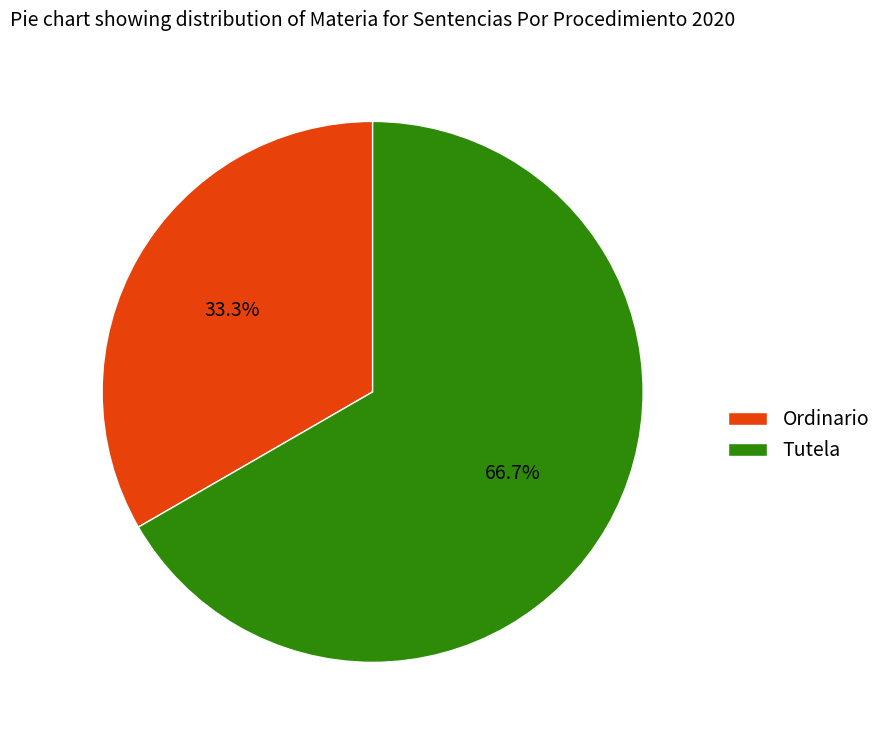

Is there a majority slice in this chart?

Yes